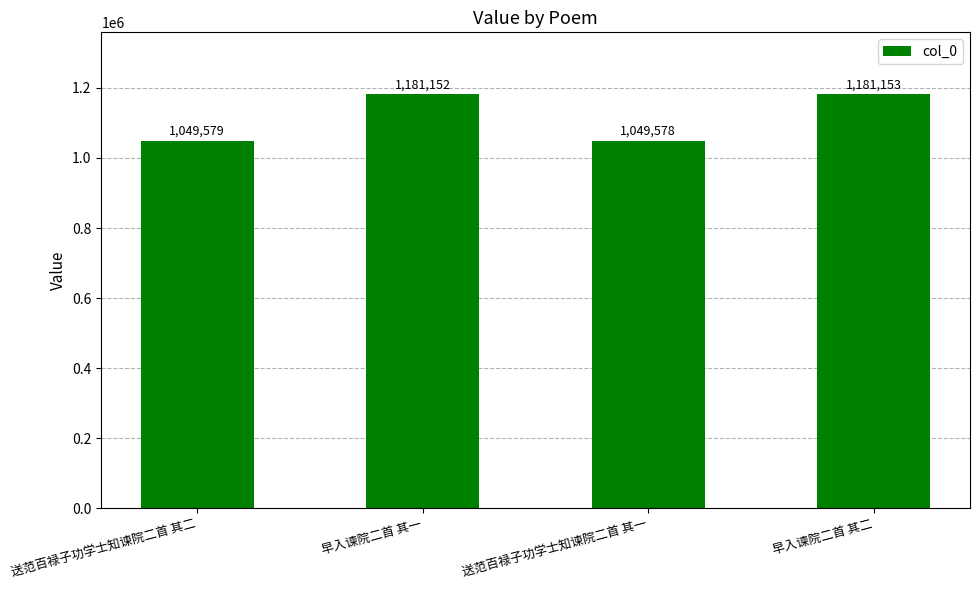

Where is the data nearest to the value 1115365?

送范百禄子功学士知谏院二首 其二